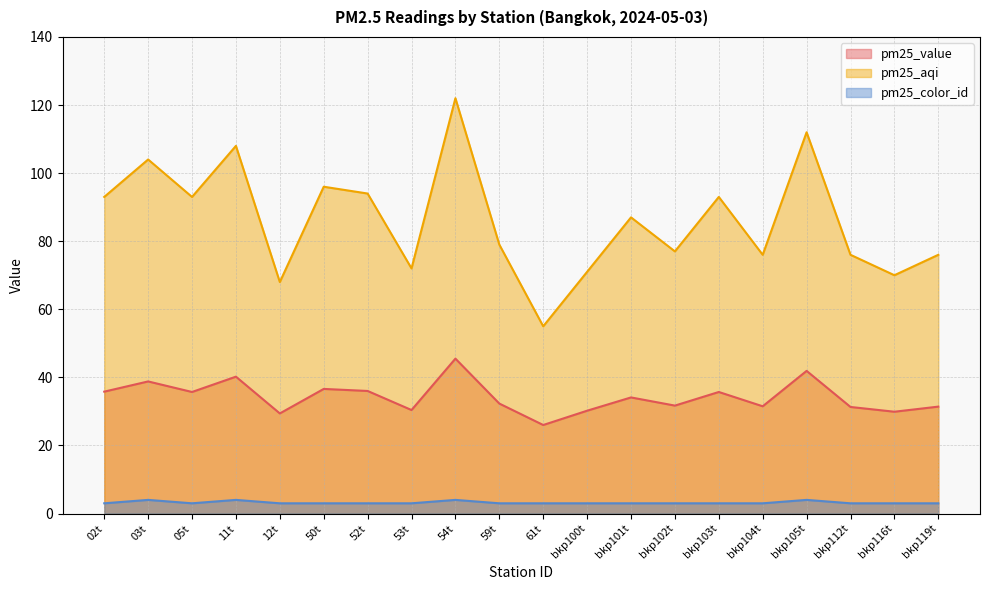

Which series has the widest spread of values?

pm25_aqi